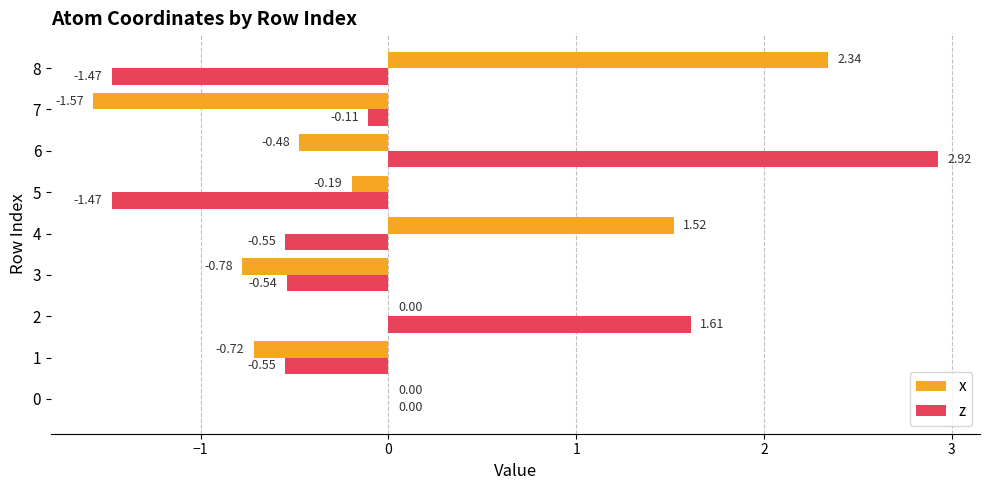

Which series changed the most between 0 and 3?

x